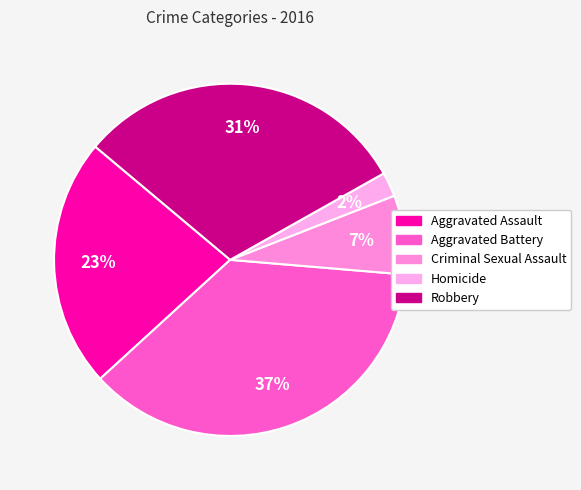

How many segments does this pie chart have?

5